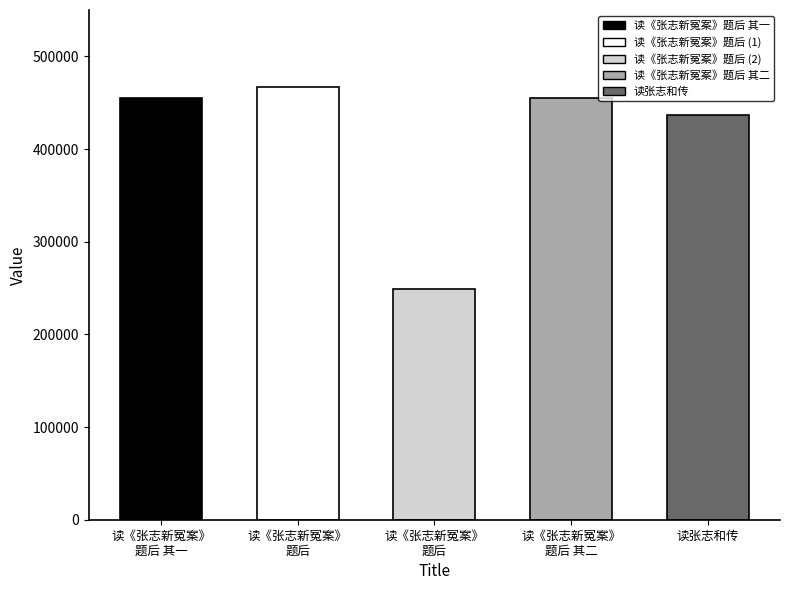

Does the chart contain stacked bars?

No